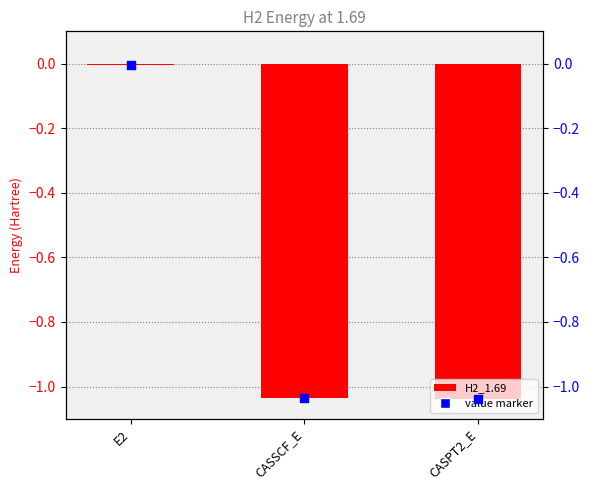

Which series has the largest total across all categories?

H2_1.69